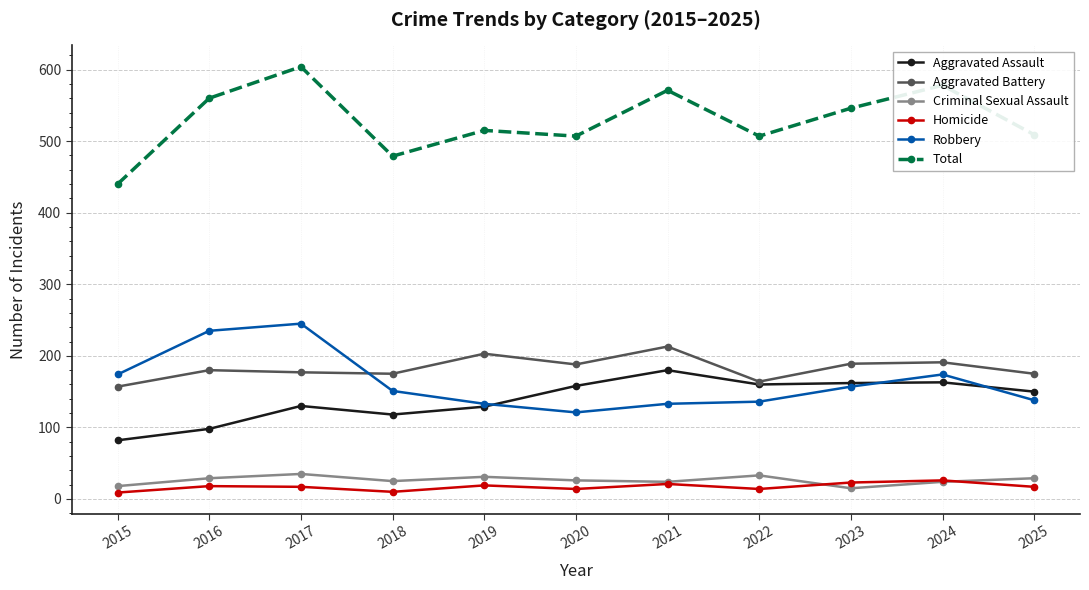

What is the difference between the maximum and minimum values in the Aggravated Battery series?

56